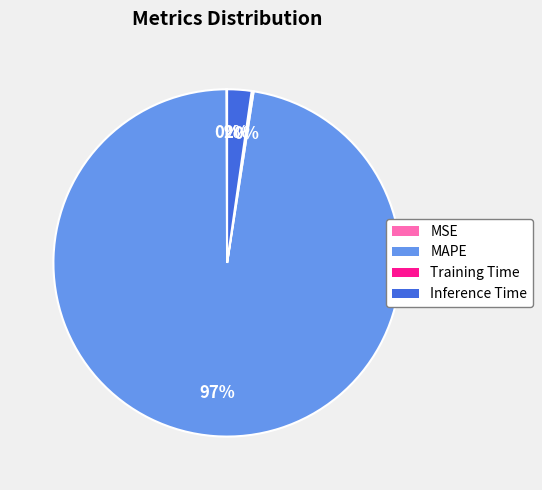

Is there any slice that represents more than half of the pie?

Yes